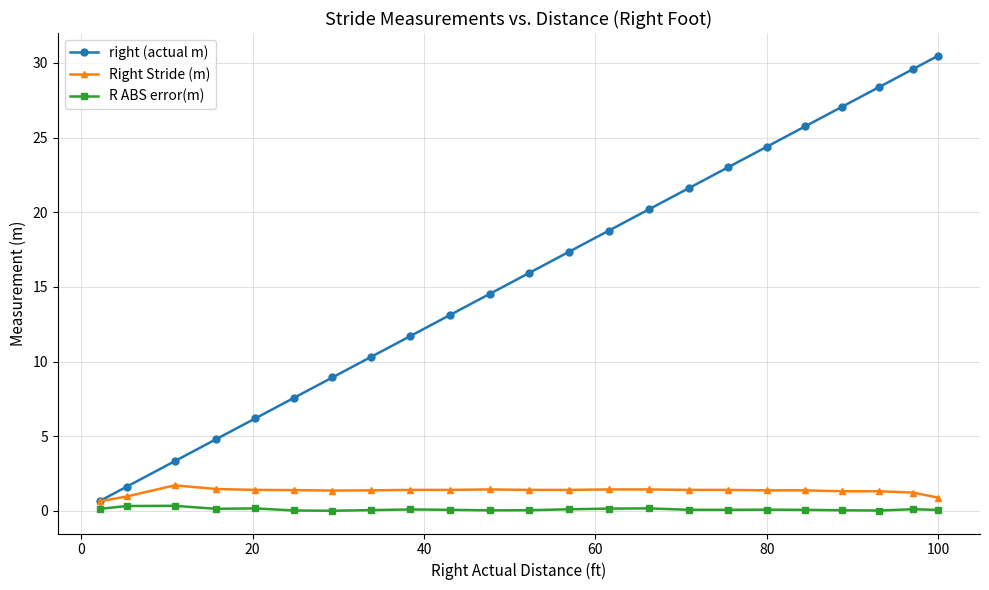

What is the highest value of the right (actual m) series?

30.5